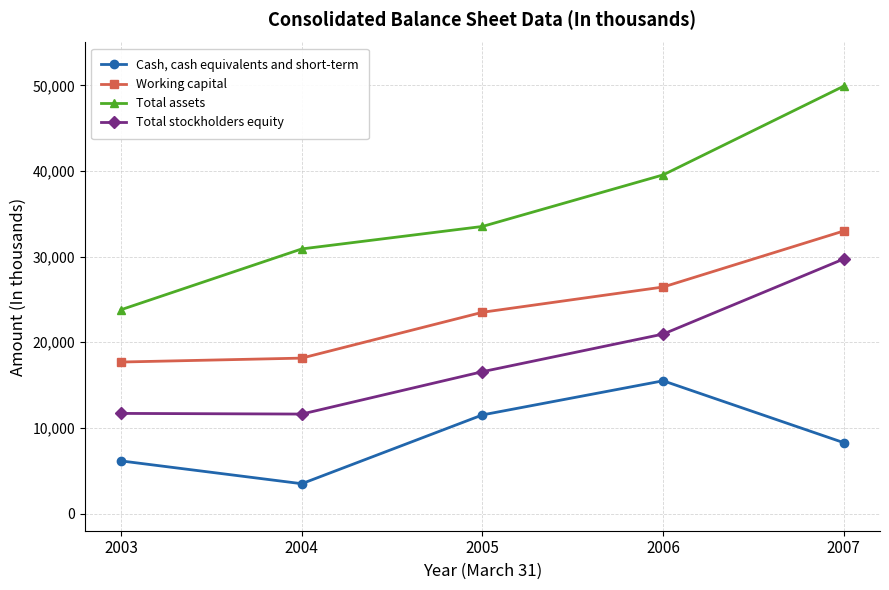

What is the total value across all series at 2004?

64158